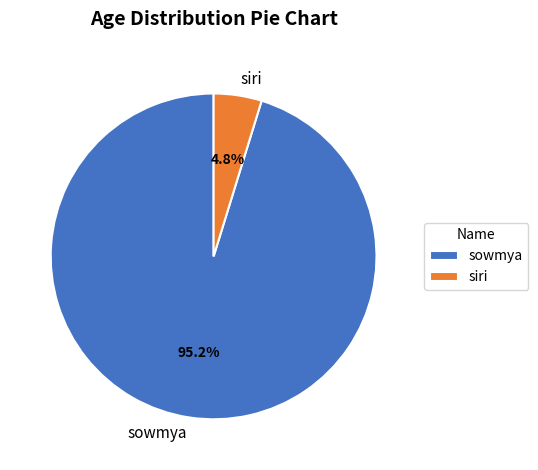

Is it true that siri is 5% of the pie?

True